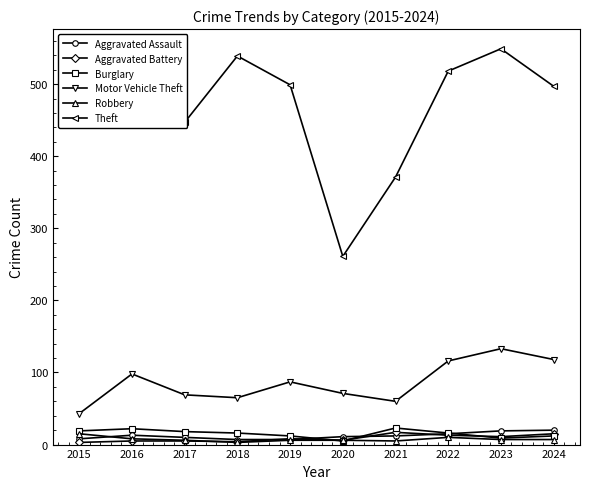

Read the Motor Vehicle Theft value at 2020, to the nearest 10.

70